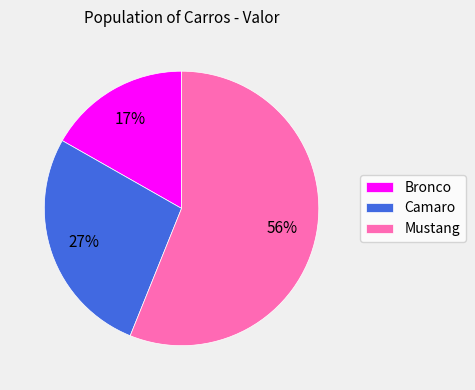

Between Mustang and Camaro, which is larger?

Mustang